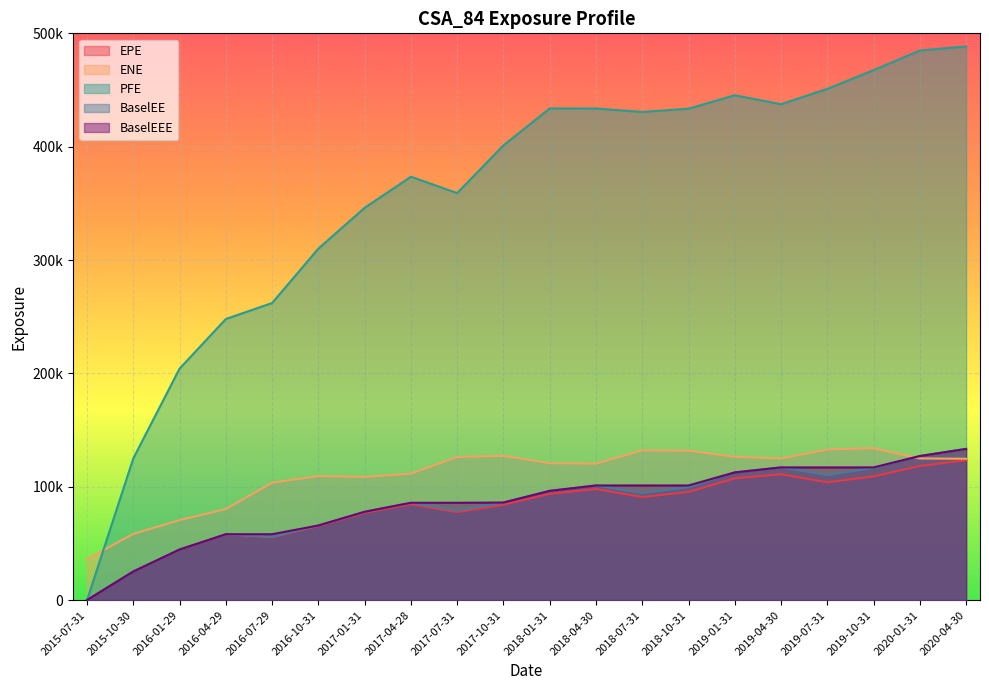

At which category does EPE reach its first local peak?

2016-04-29